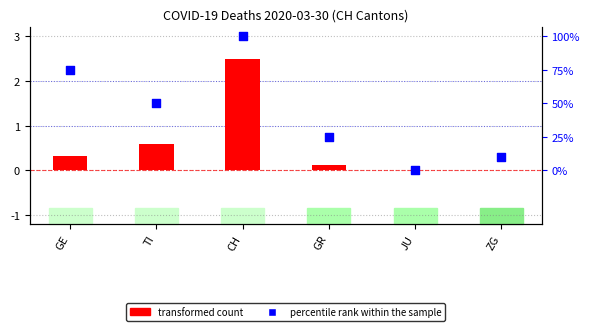

Which series contains the highest Y value?

percentile rank within the sample